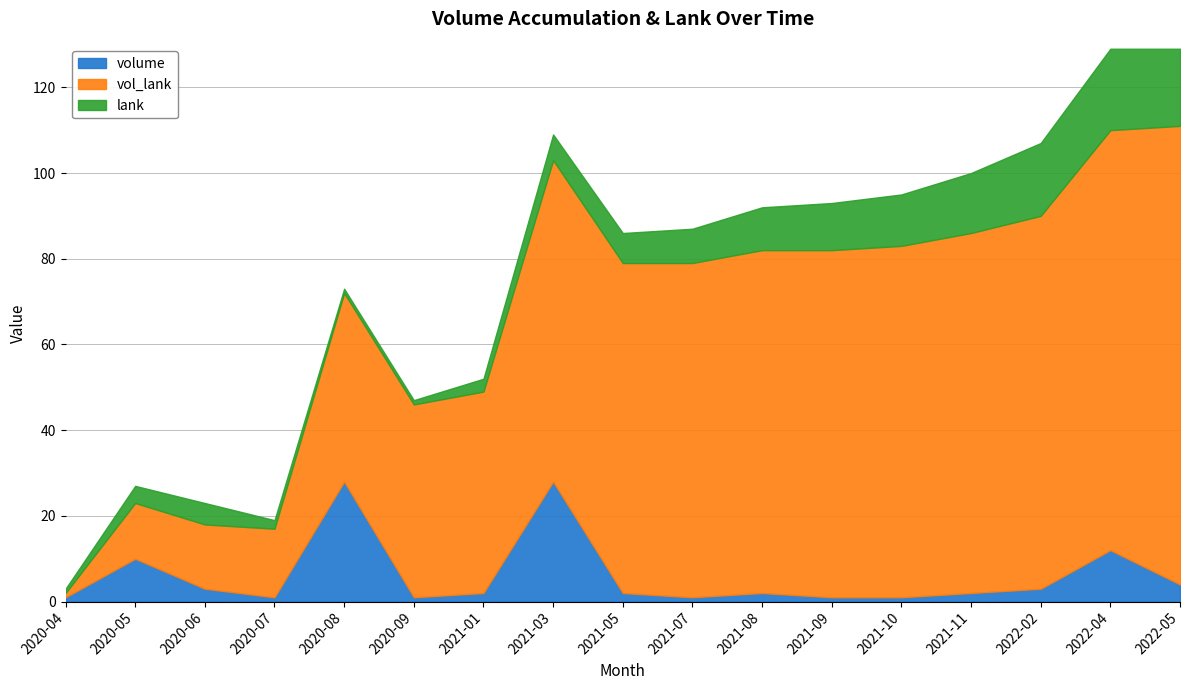

At which label is volume closest to 14?

2022-04